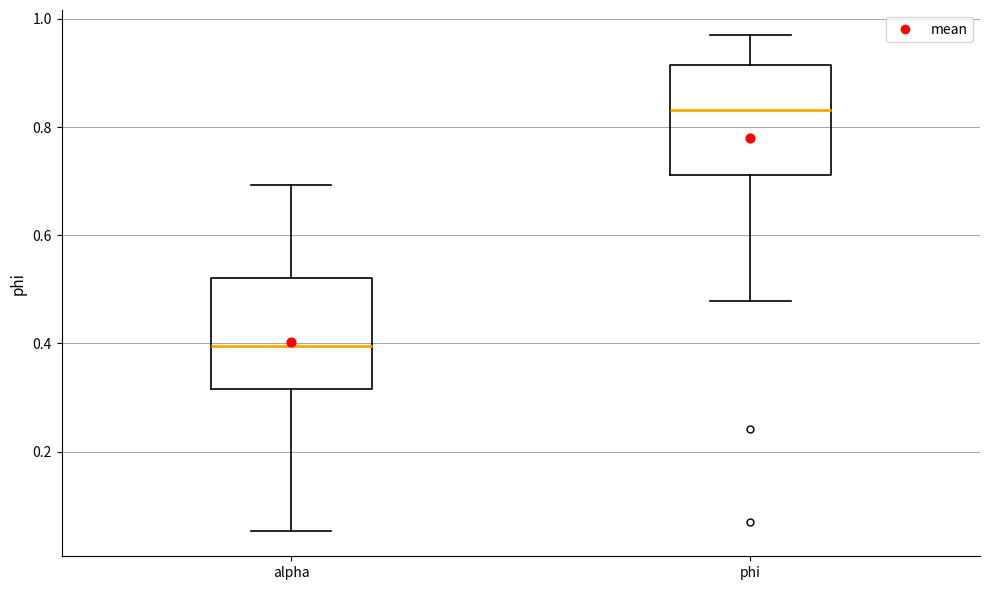

Reading left to right, read every box against the y-axis: the position of its median line, the range the box covers, and the ends of its whiskers. The values are not printed on the chart, so give them approximately, as read against the axis.

alpha: median 0.40, box 0.32 to 0.52, whiskers 0.06 to 0.70
phi: median 0.84, box 0.72 to 0.92, whiskers 0.48 to 0.98